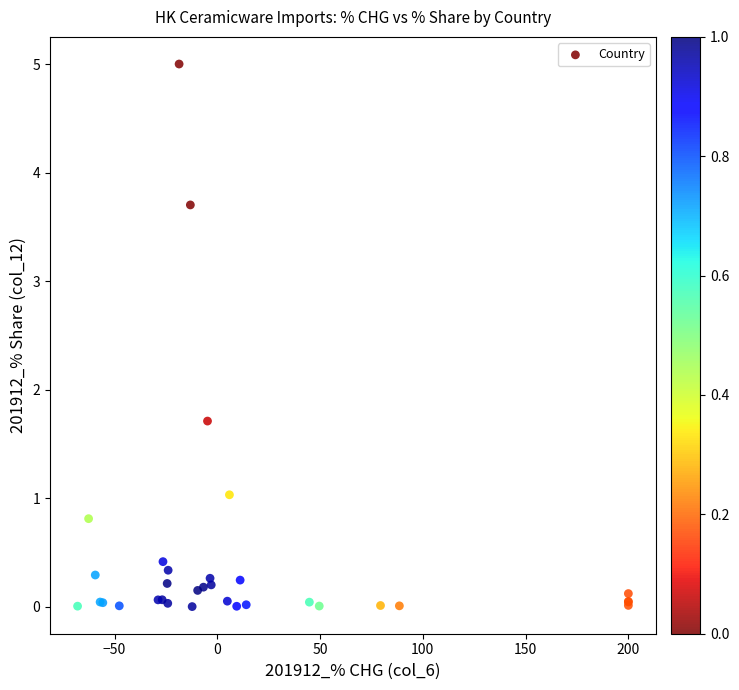

What Y value in the scatter plot is closest to 2?

1.7